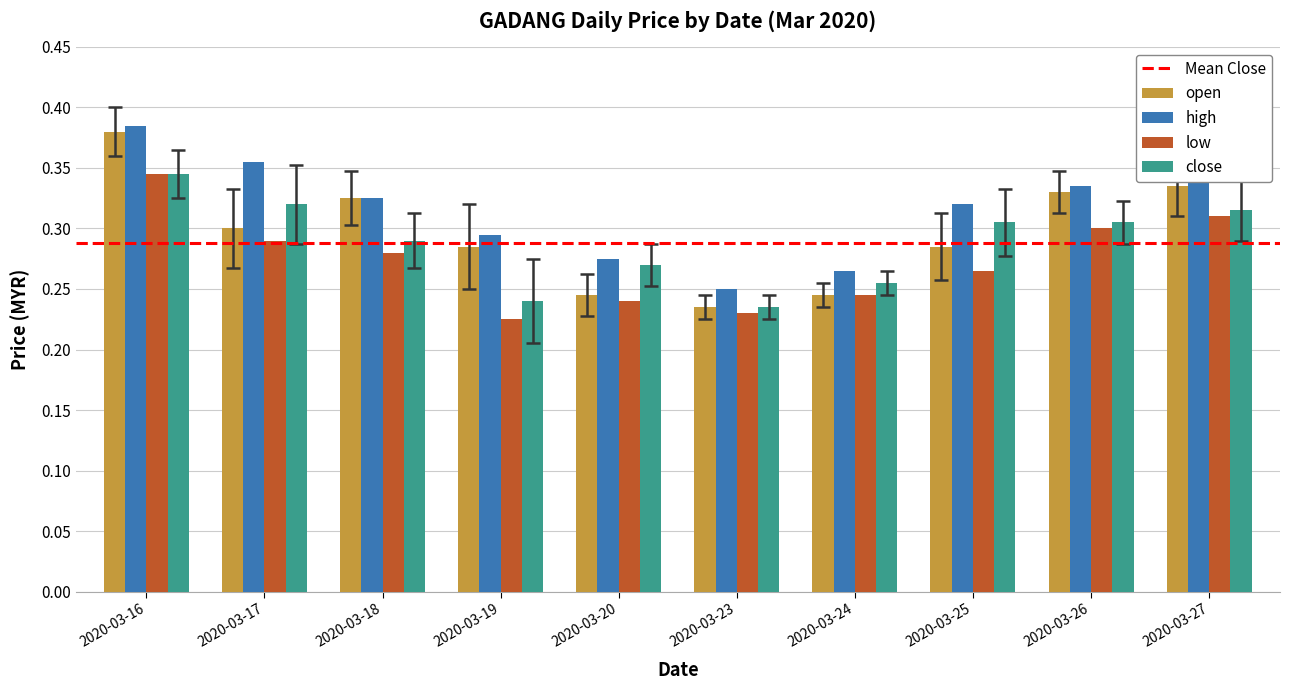

True or false: open has a value of 0.2 at 2020-03-25.

False